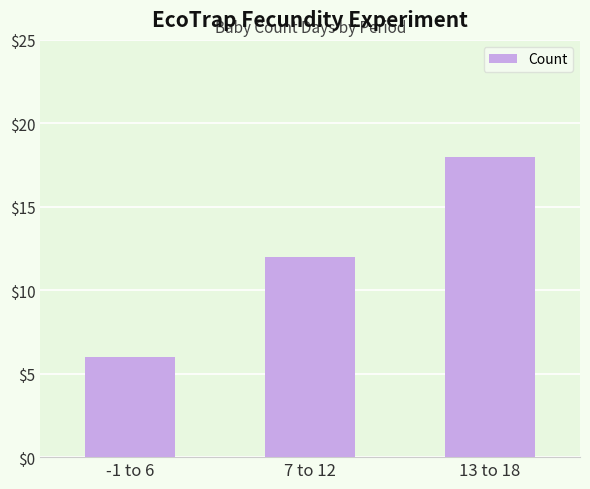

What is the difference between the values at -1 to 6 and 7 to 12?

6